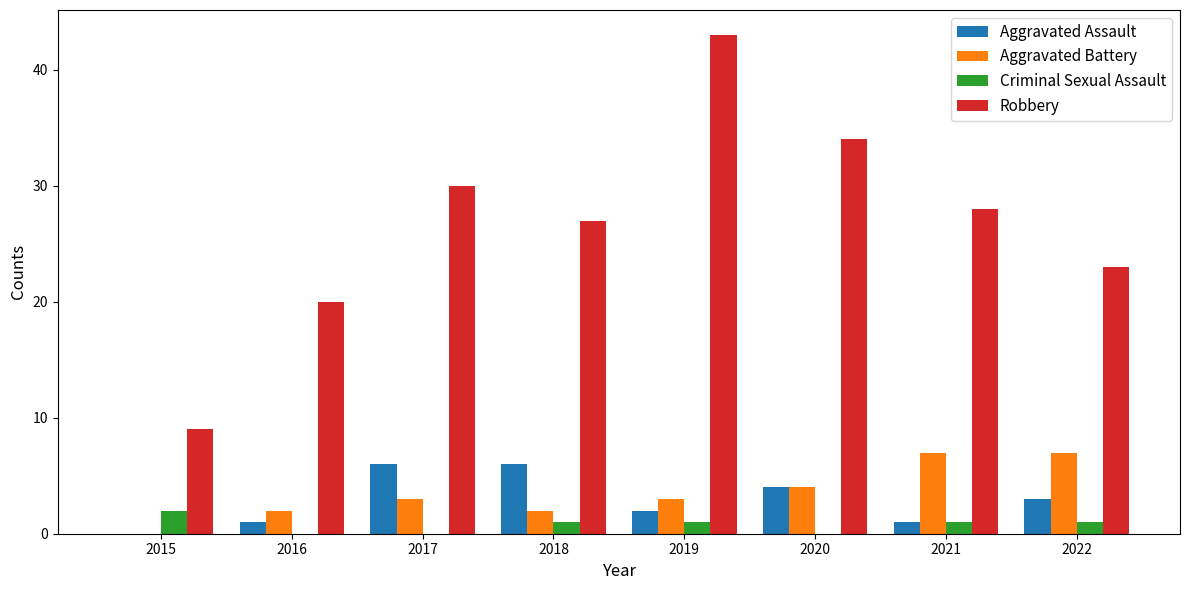

Which category has the highest value across all series?

2019